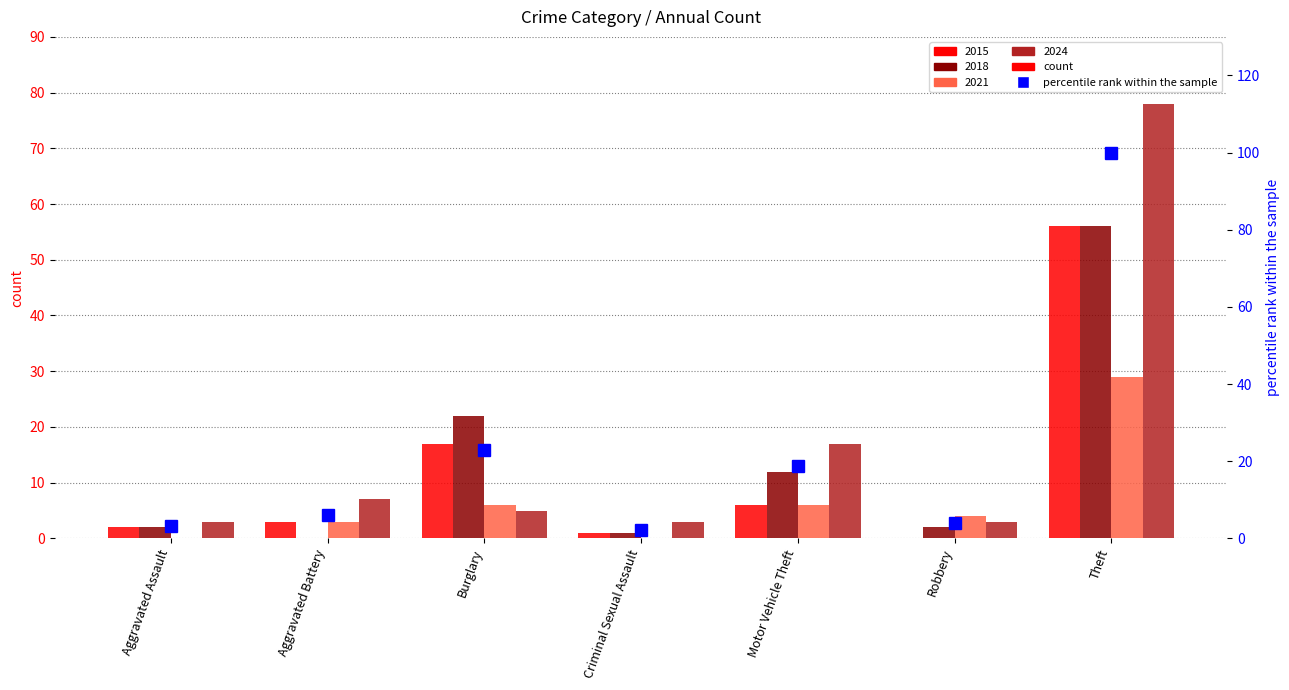

Where is the data nearest to the value 51?

Burglary